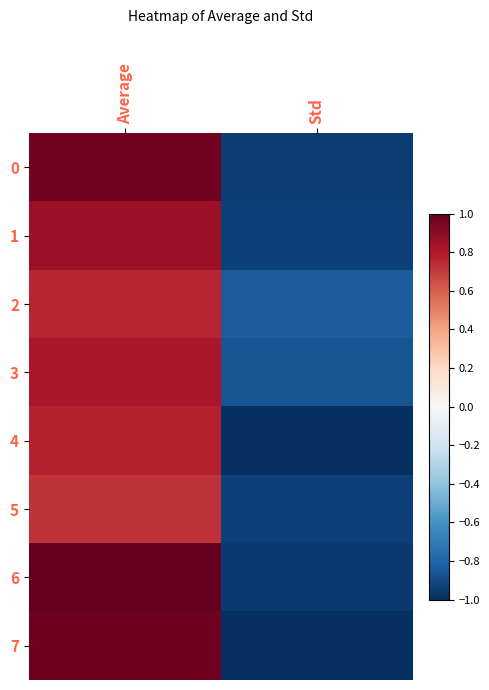

Reading left to right, what are all the values shown in this chart?

0: Average=1.0	Std=-0.9
1: Average=0.9	Std=-0.9
2: Average=0.8	Std=-0.8
3: Average=0.8	Std=-0.9
4: Average=0.8	Std=-1.0
5: Average=0.7	Std=-0.9
6: Average=1.0	Std=-1.0
7: Average=1.0	Std=-1.0